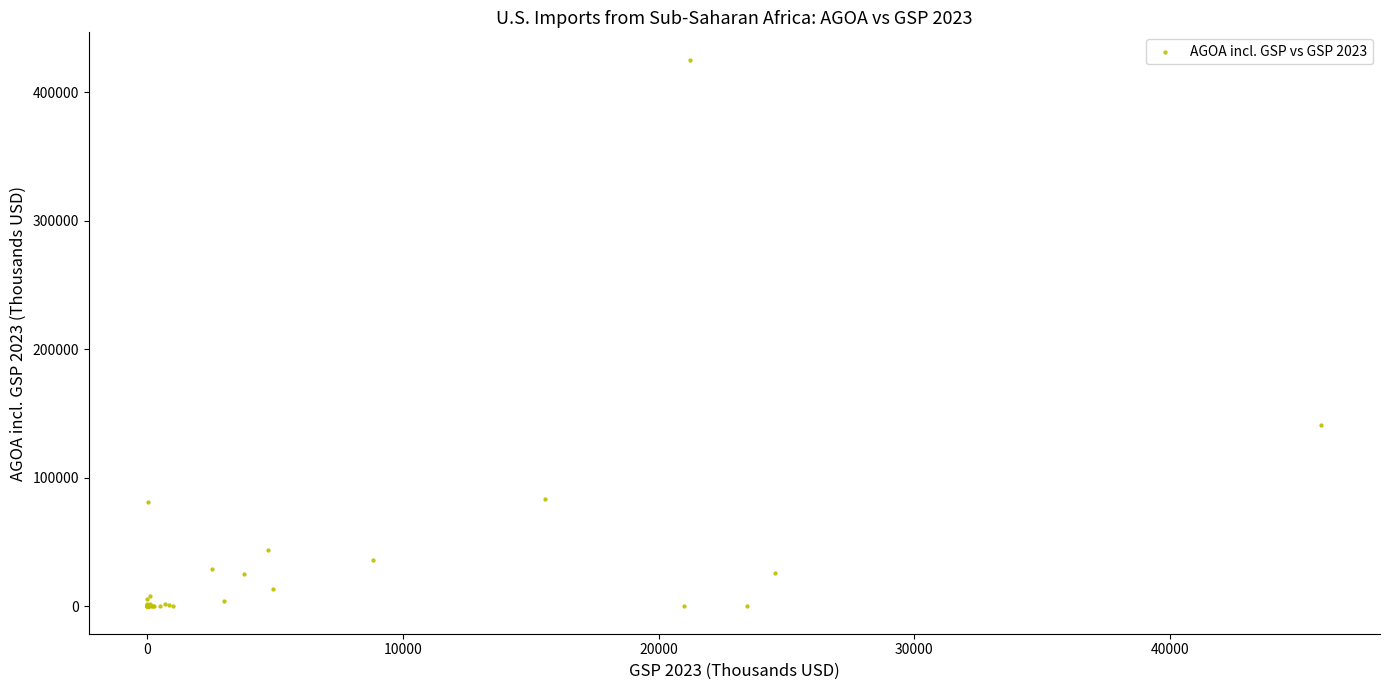

What Y value in the scatter plot is closest to 212638?

141194